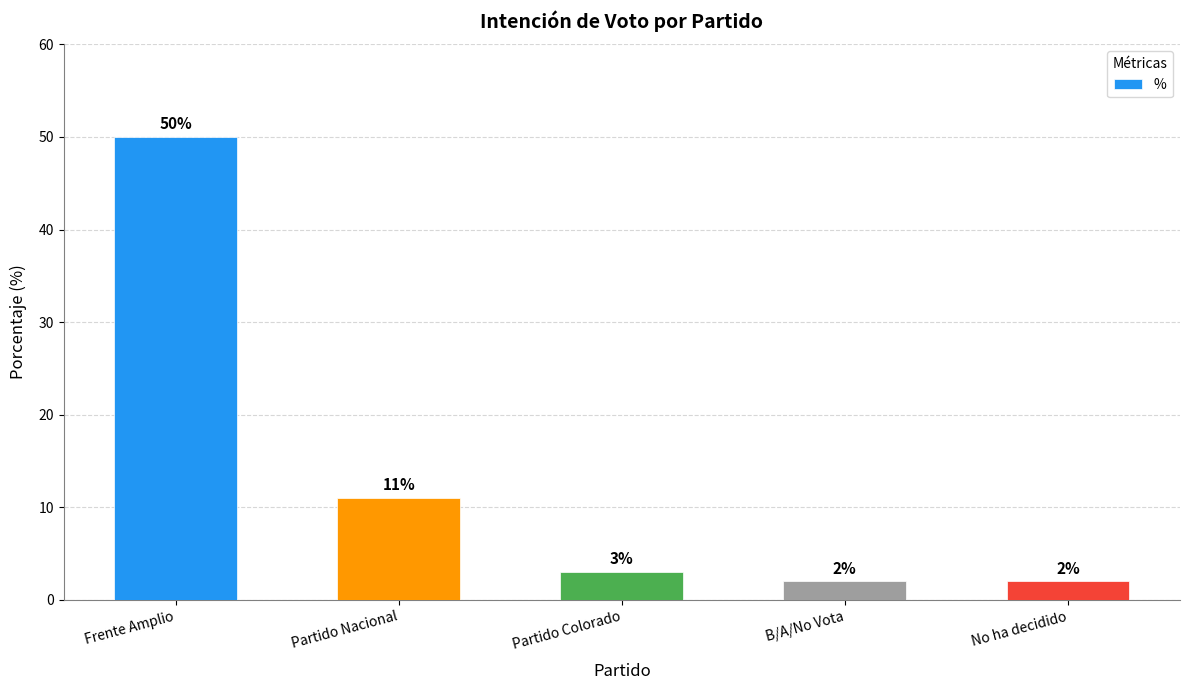

Reading left to right, extract all data points from this chart.

50	11	3	2	2